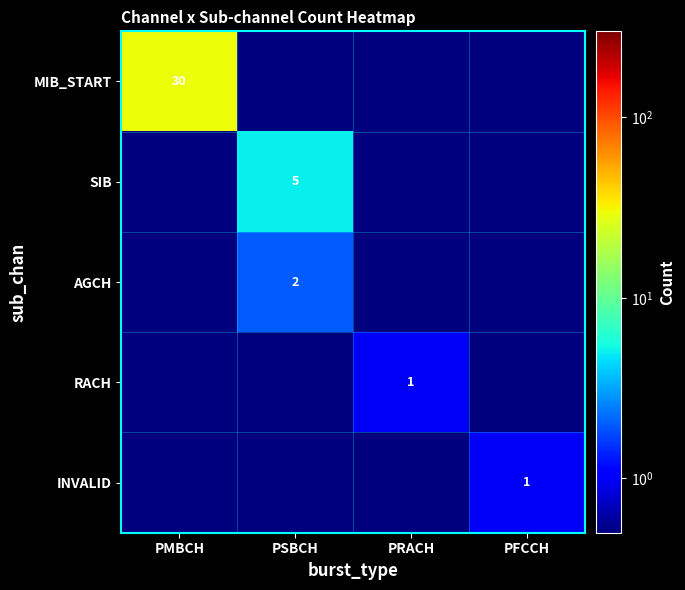

Is it true that AGCH equals 0.2 at PMBCH?

False